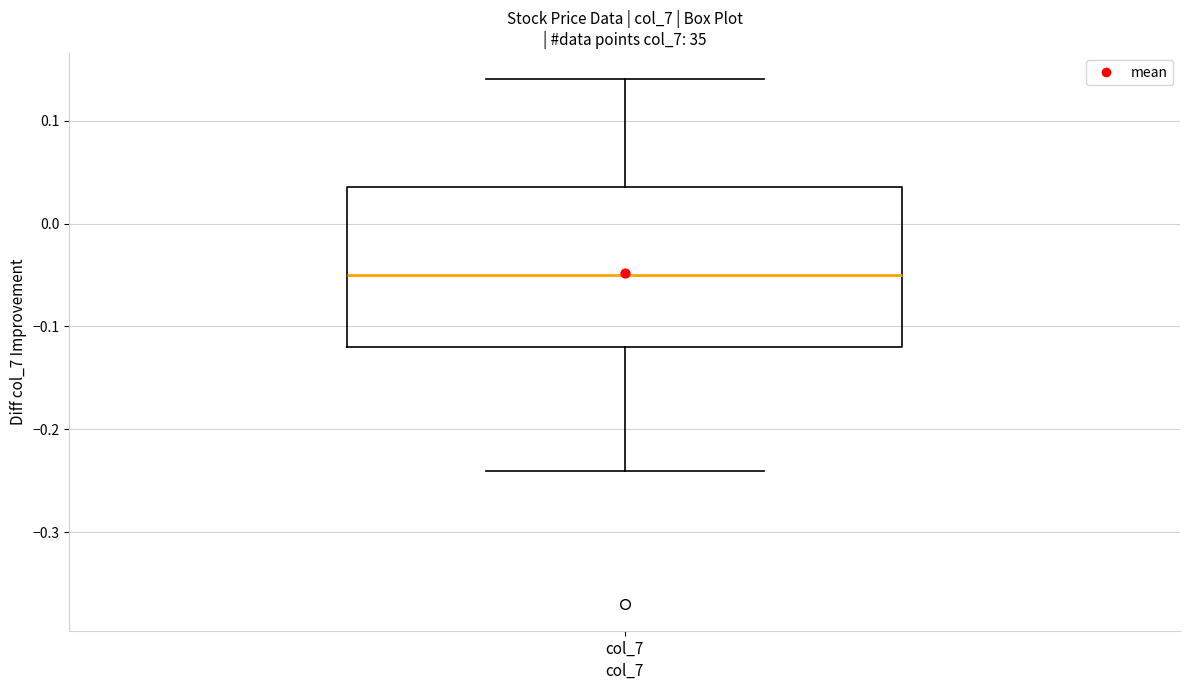

Transcribe this box plot: give where the median line is, the range the box spans, and where the two whiskers end, as read against the y-axis. The values are not printed on the chart, so give them approximately, as read against the axis.

median -0.05, box -0.12 to 0.04, whiskers -0.24 to 0.14